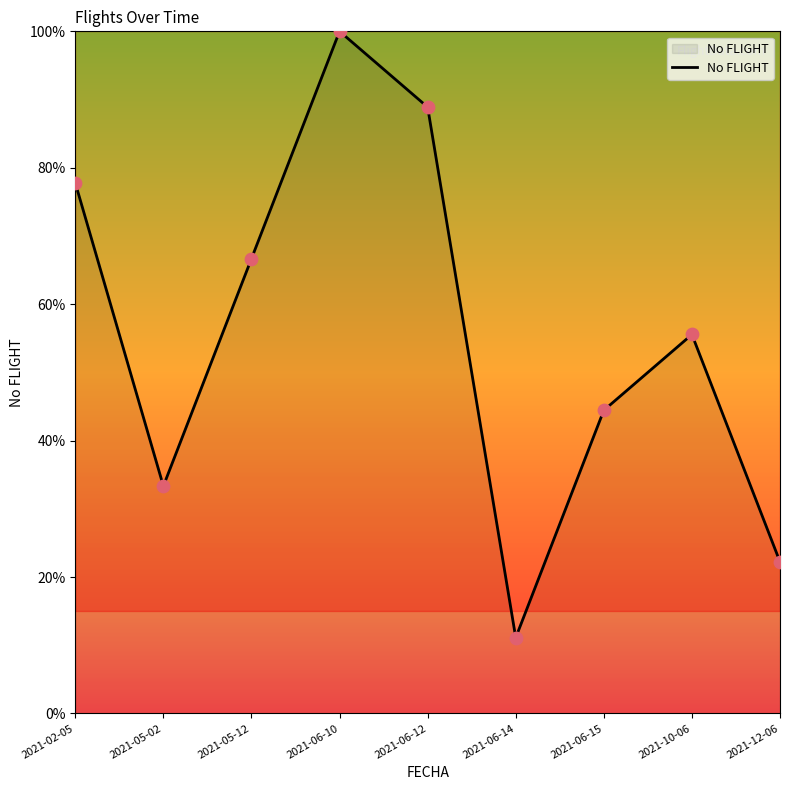

What is the change in value from 2021-02-05 to 2021-12-06?

-55.6